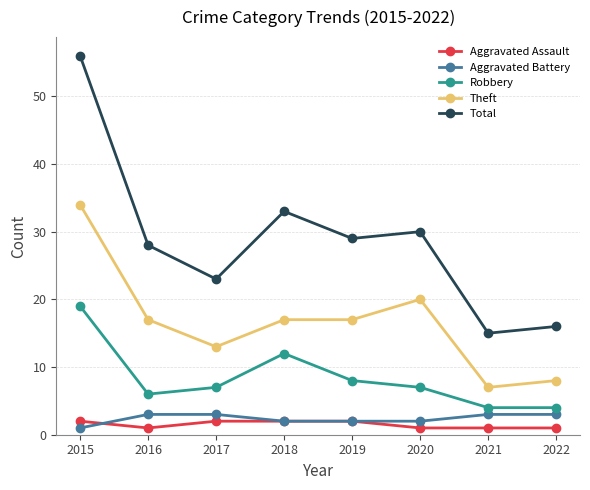

Where is Total nearest to the value 35?

2018